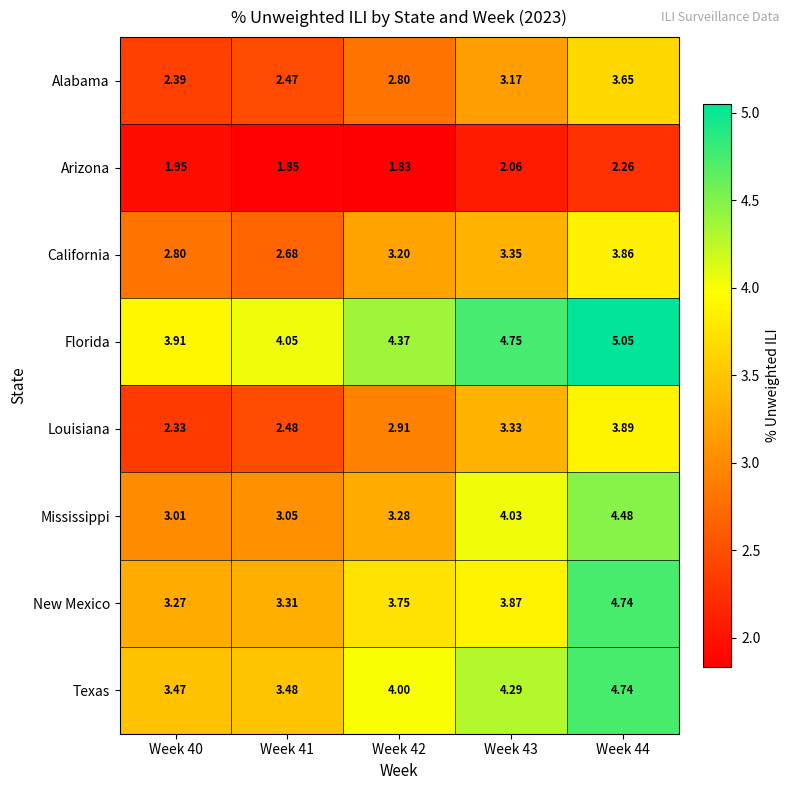

Which series has the largest total across all categories?

Florida